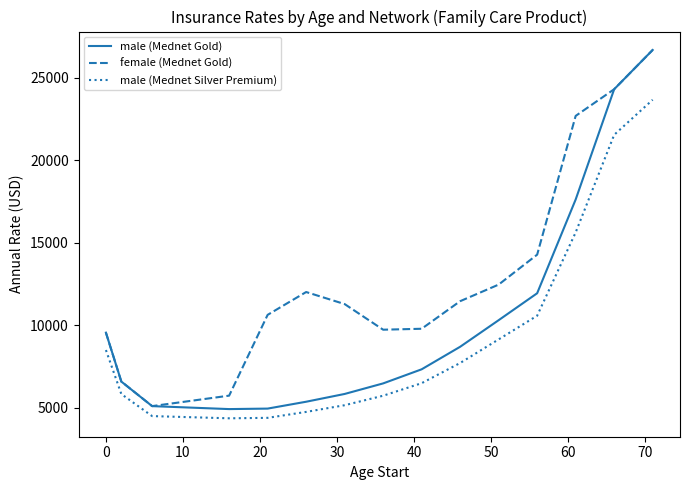

True or false: male (Mednet Silver Premium) and male (Mednet Gold) intersect in this chart.

False